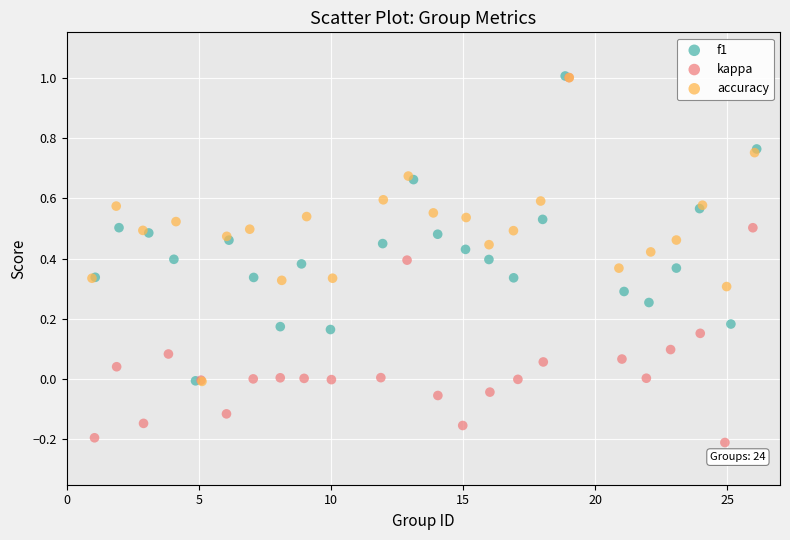

Which series reaches the minimum Y coordinate?

kappa